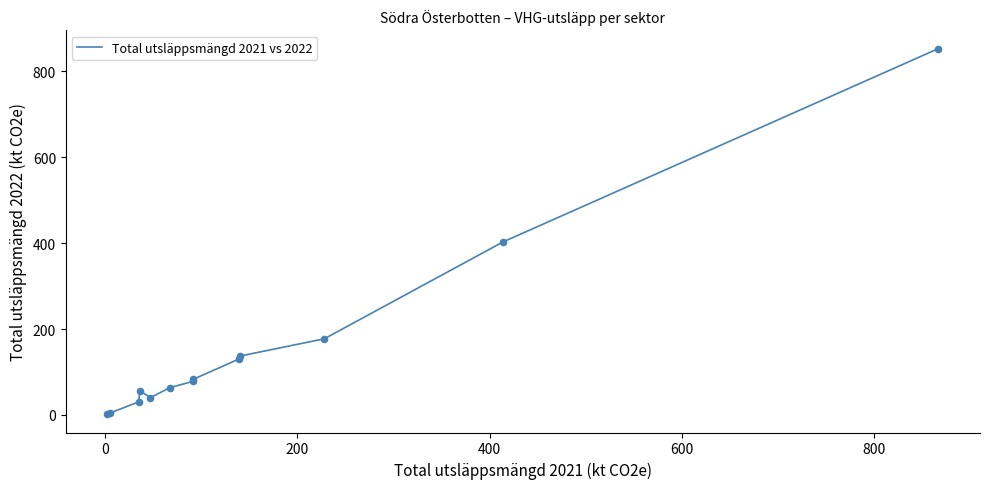

What is the maximum value shown in the chart?

852.3